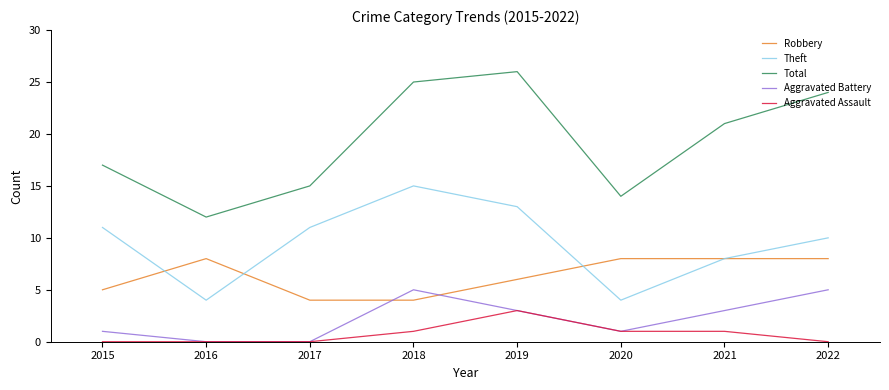

The value of Total at 2018 is 25. True or false?

True